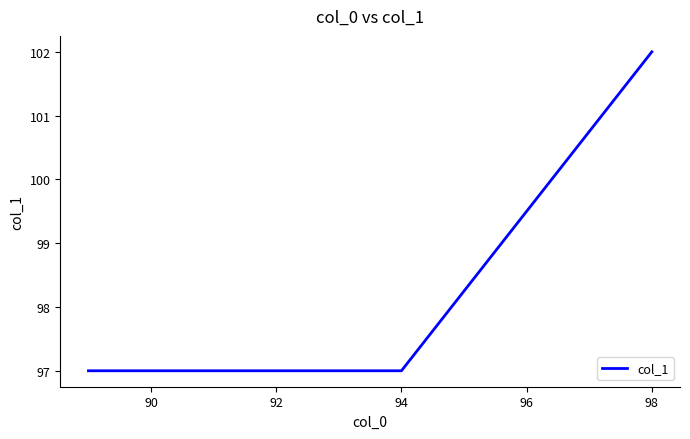

What is the maximum value shown in the chart?

102